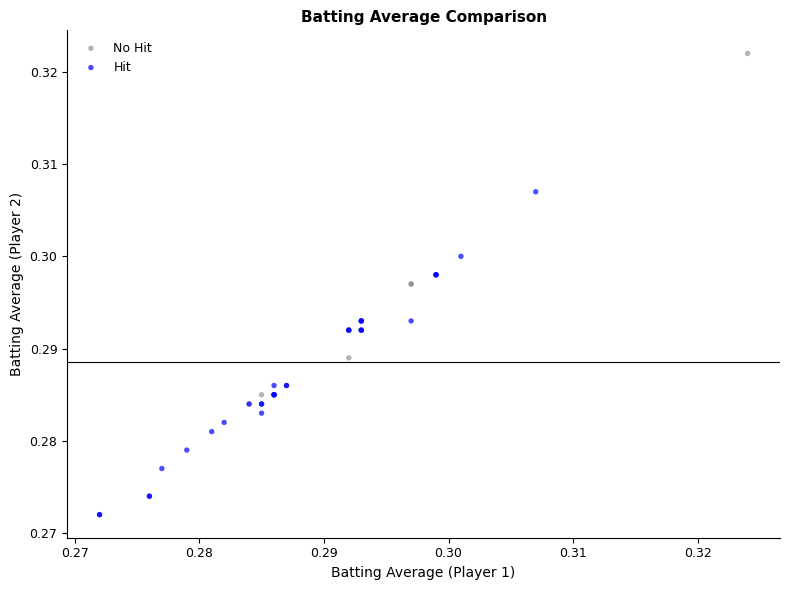

Which series reaches the maximum Y coordinate?

No Hit